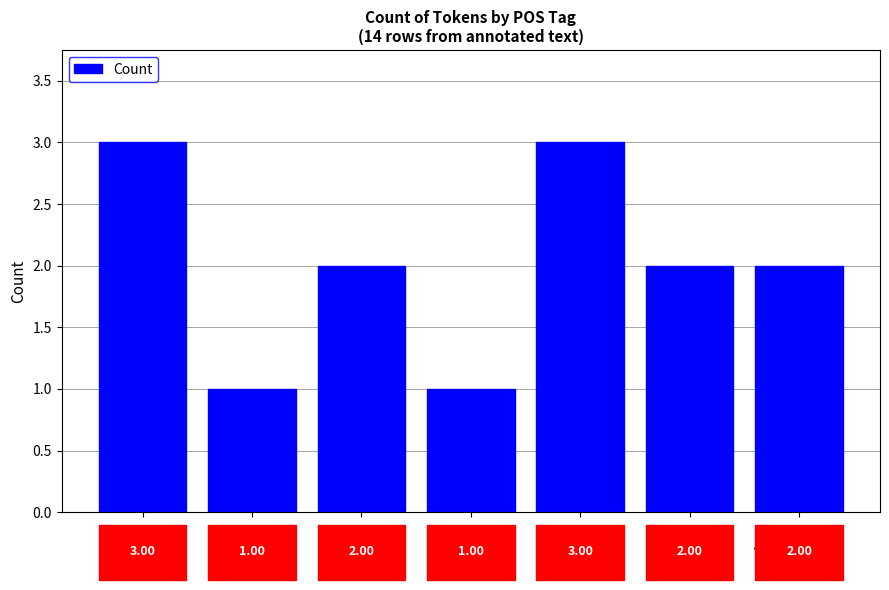

How many values are between 1 and 3?

7